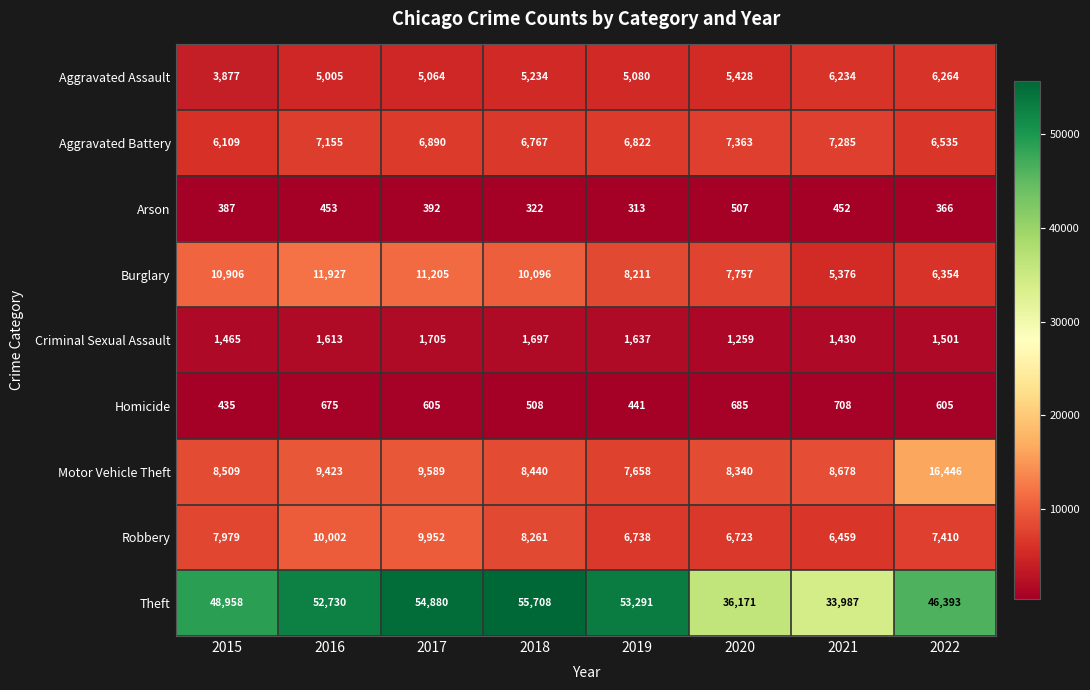

Between 2016 and 2021, which series saw the biggest shift?

Theft